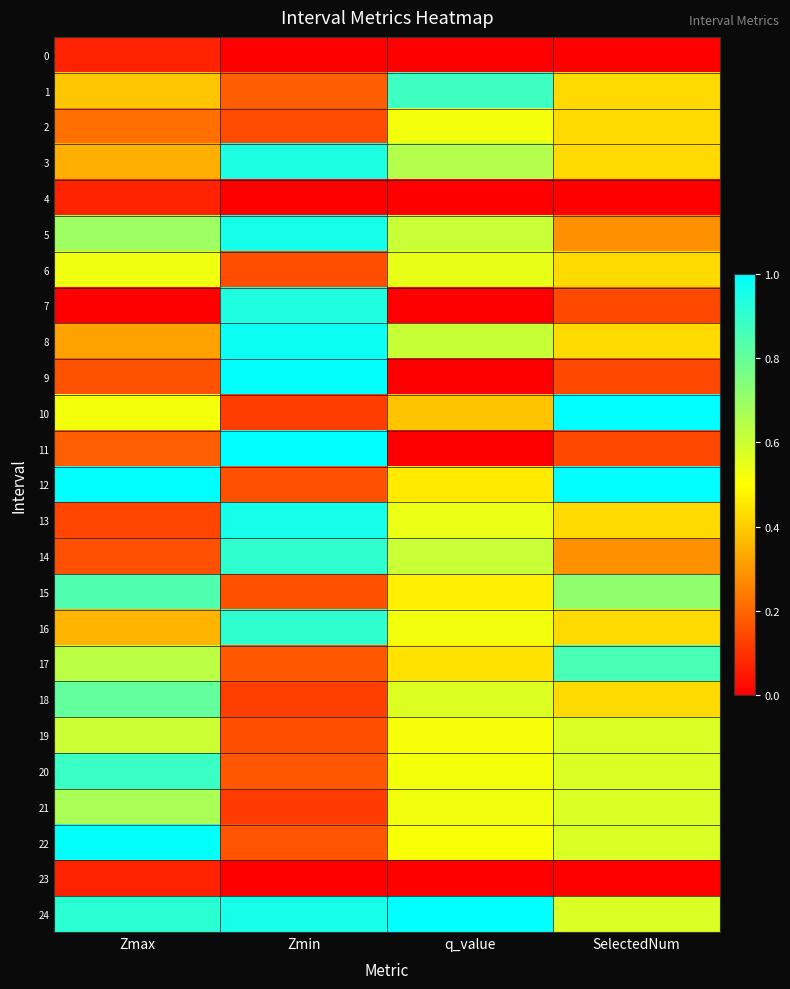

At how many categories does at least one series exceed 0?

4